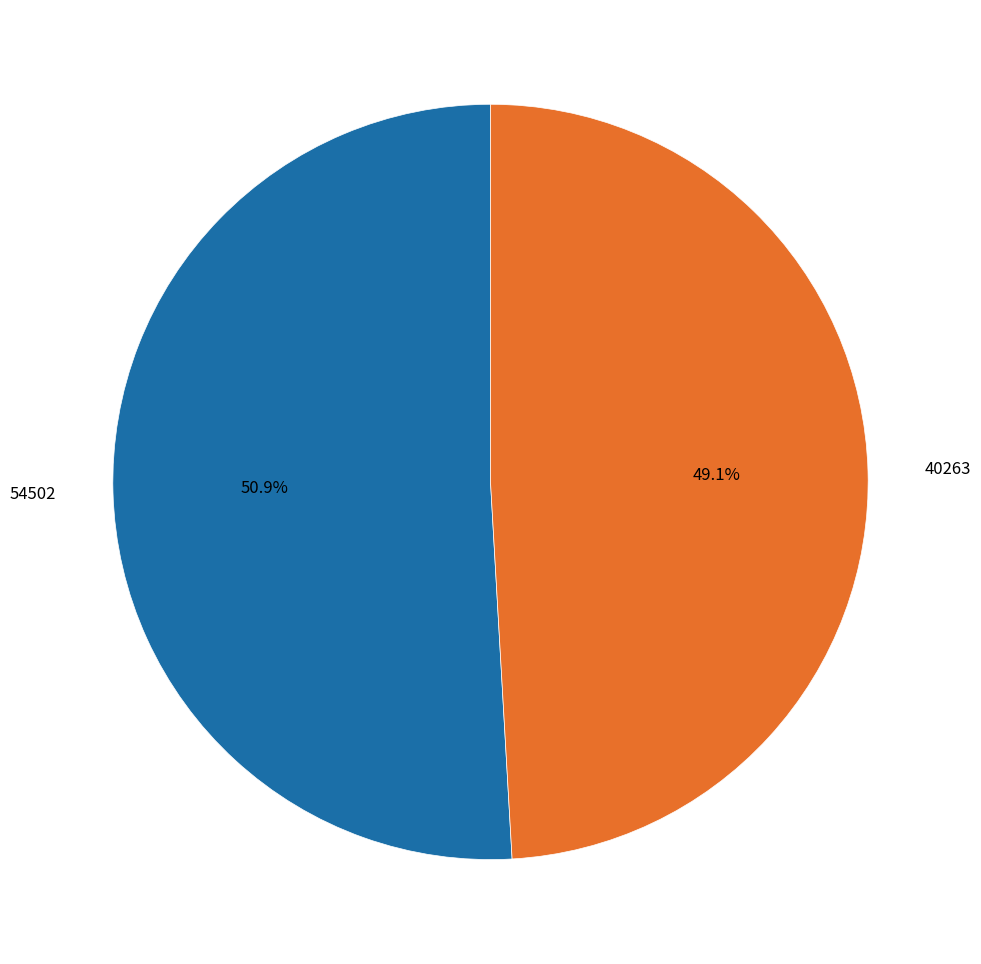

Count the number of slices in the pie.

2